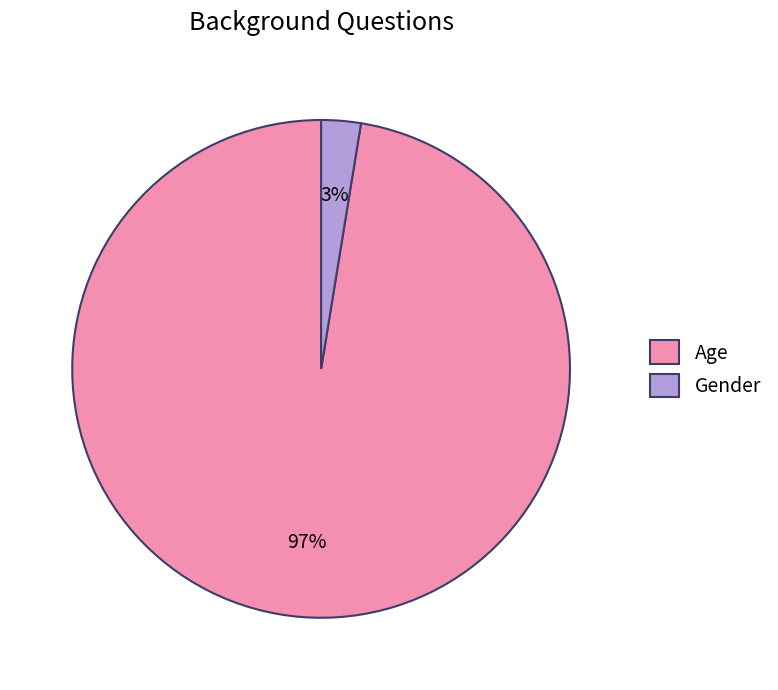

Rank the categories by value from lowest to highest.

Gender, Age